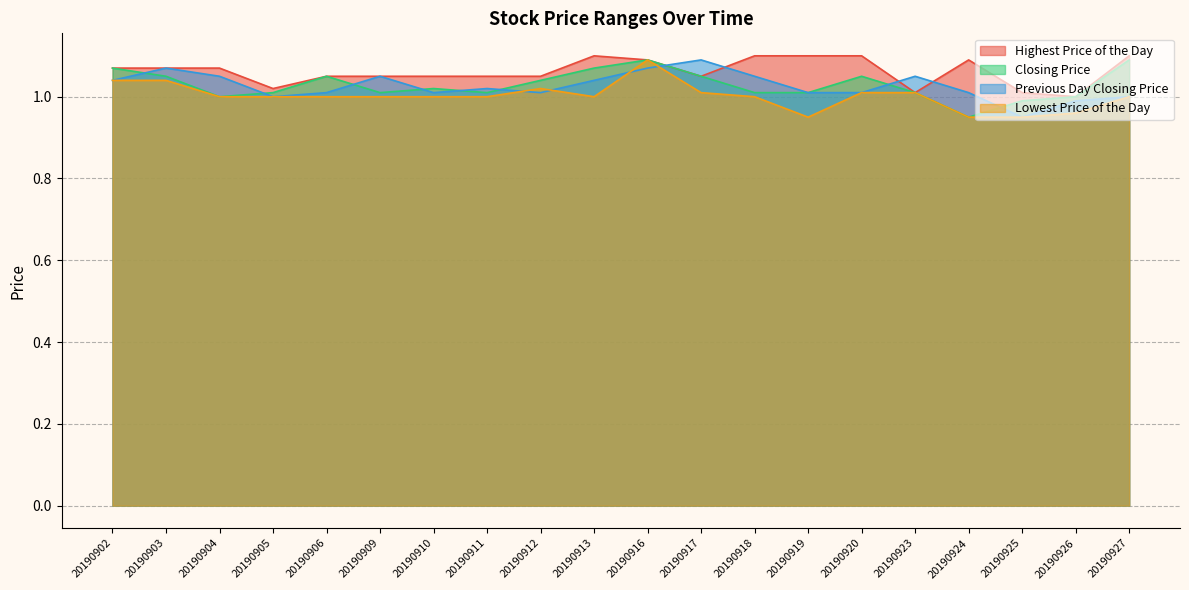

How many data points in Lowest Price of the Day are above 1?

7